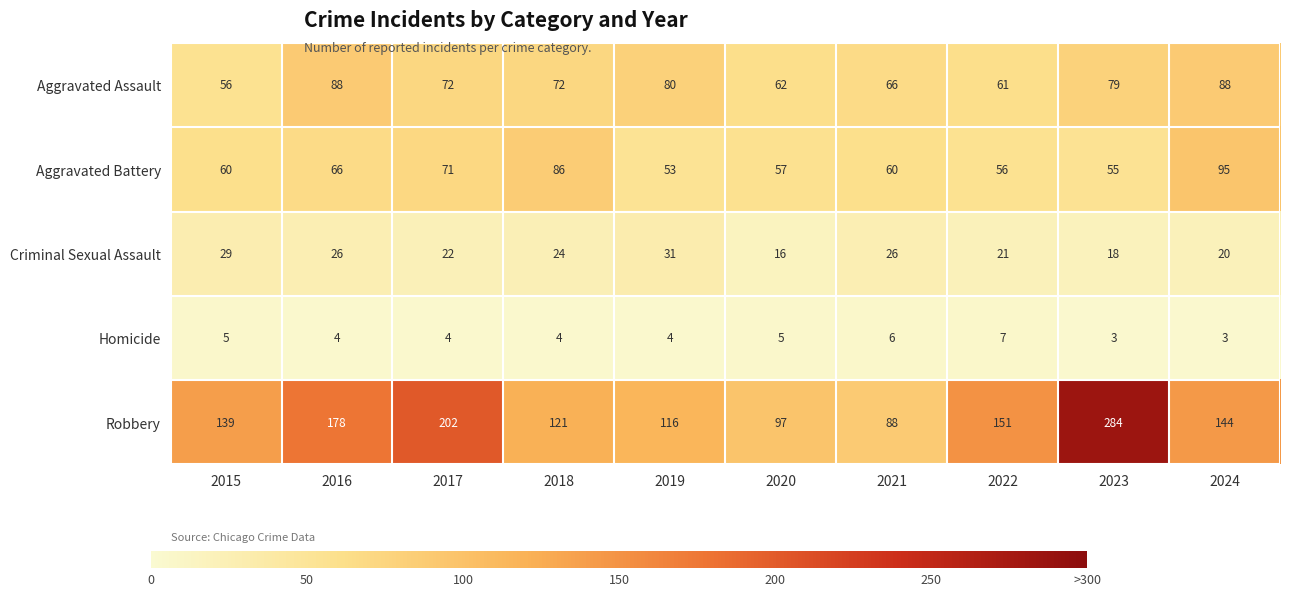

What is the difference between the second highest and minimum values in the Aggravated Battery series?

33